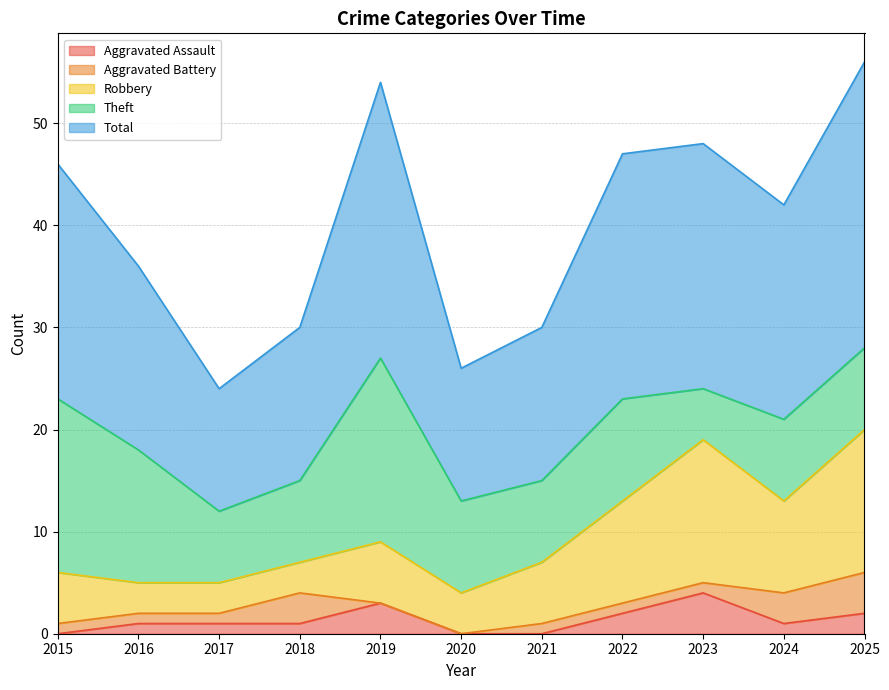

What is the difference between the Aggravated Assault values at 2019 and 2022?

1